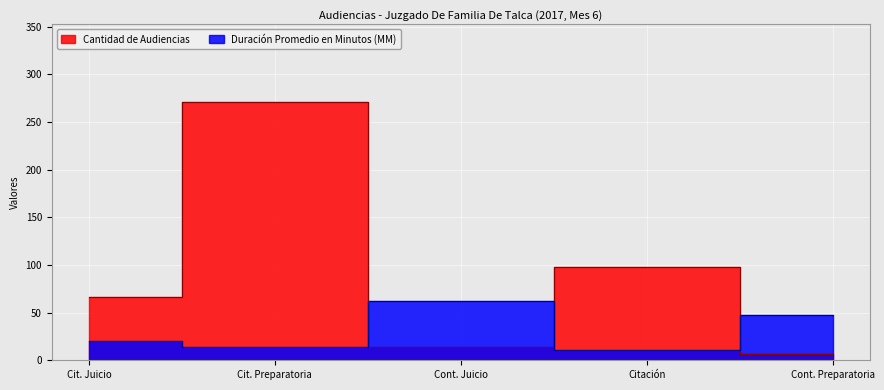

Which series has the largest range (max minus min)?

Cantidad de Audiencias